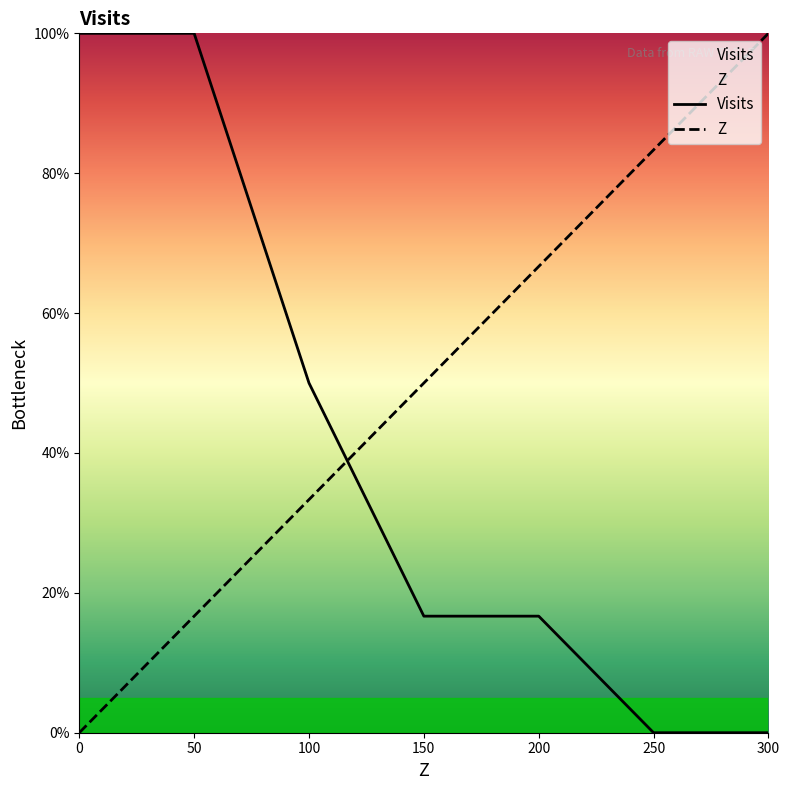

Reading right to left, what are all the values shown in this chart?

Z: 100.0	83.3	66.7	50.0	33.3	16.7	0.0
Visits: 0.0	0.0	16.7	16.7	50.0	100.0	100.0